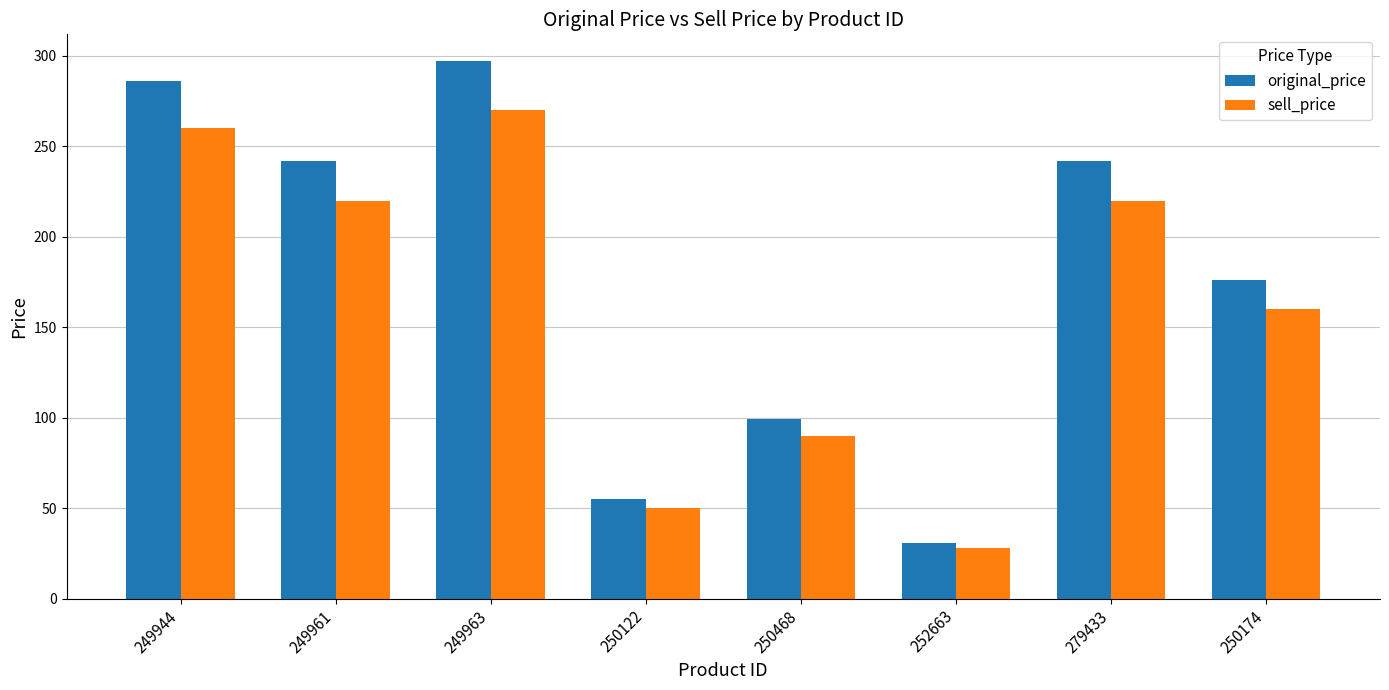

What is the spread (max minus min) of values at 249961?

22